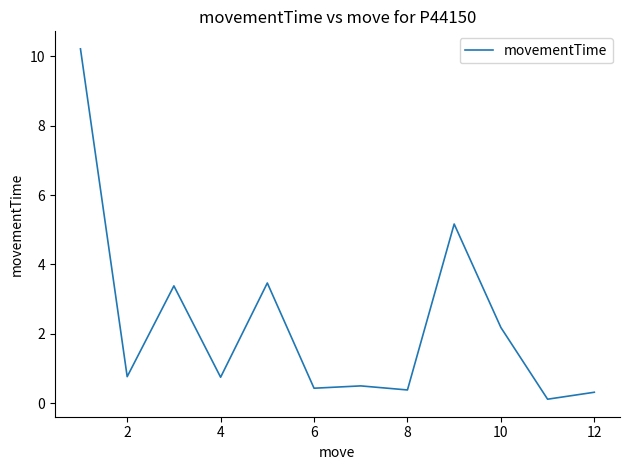

What is the greatest value displayed?

10.2